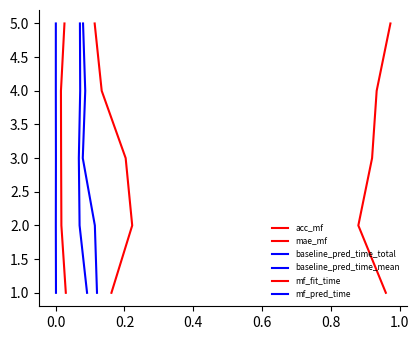

Is the value of acc_mf at 0.2 greater than the value of mf_pred_time at 0.0?

Yes